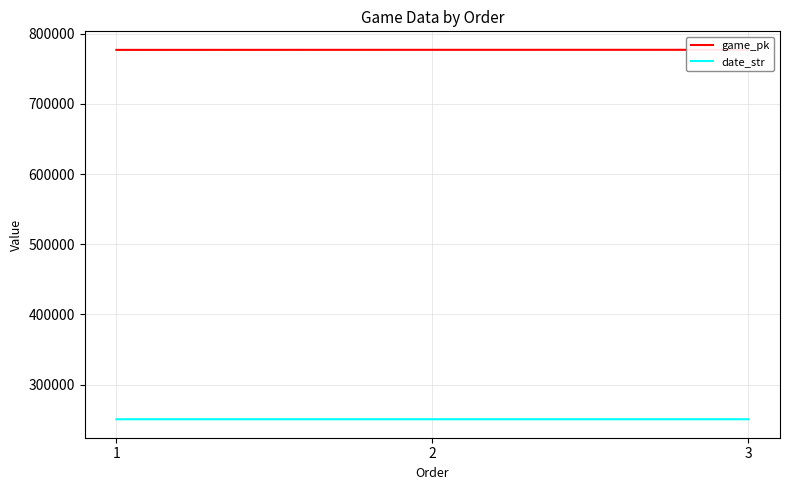

At which category does the chart reach its peak across all series?

3